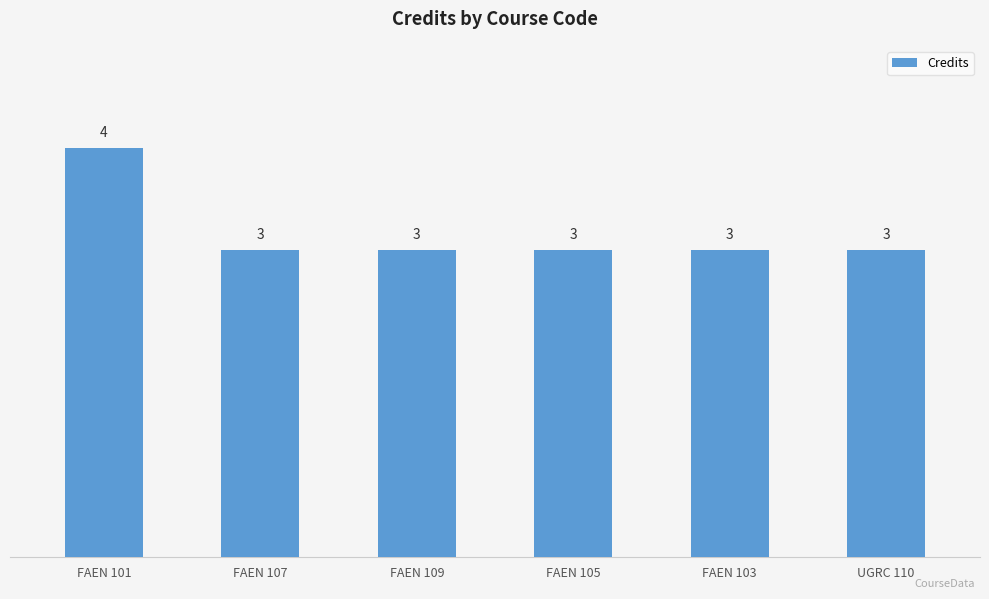

What is the label of the 6th bar from the left?

UGRC 110